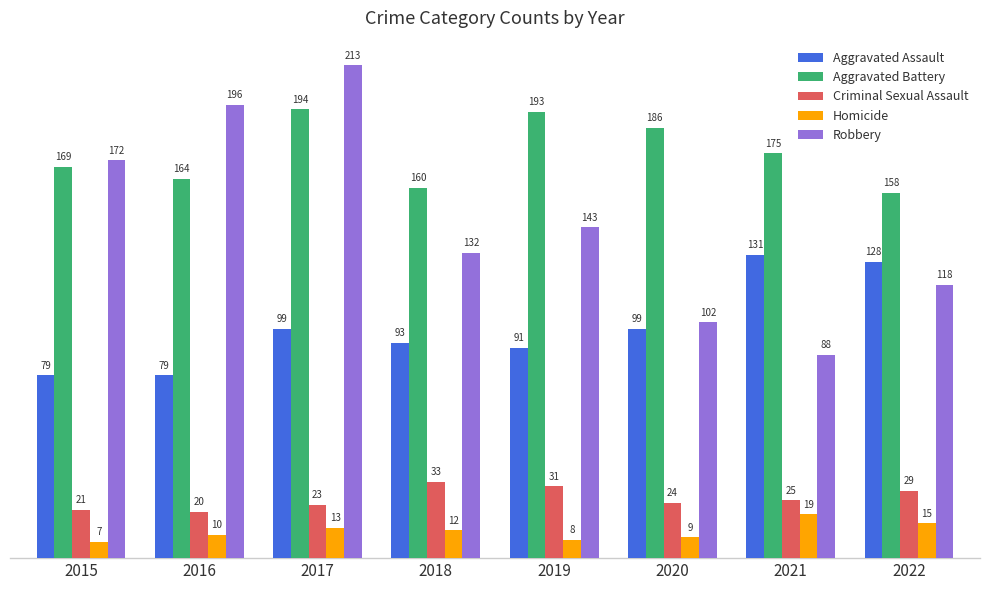

What is the difference between the highest and lowest values at 2015?

165